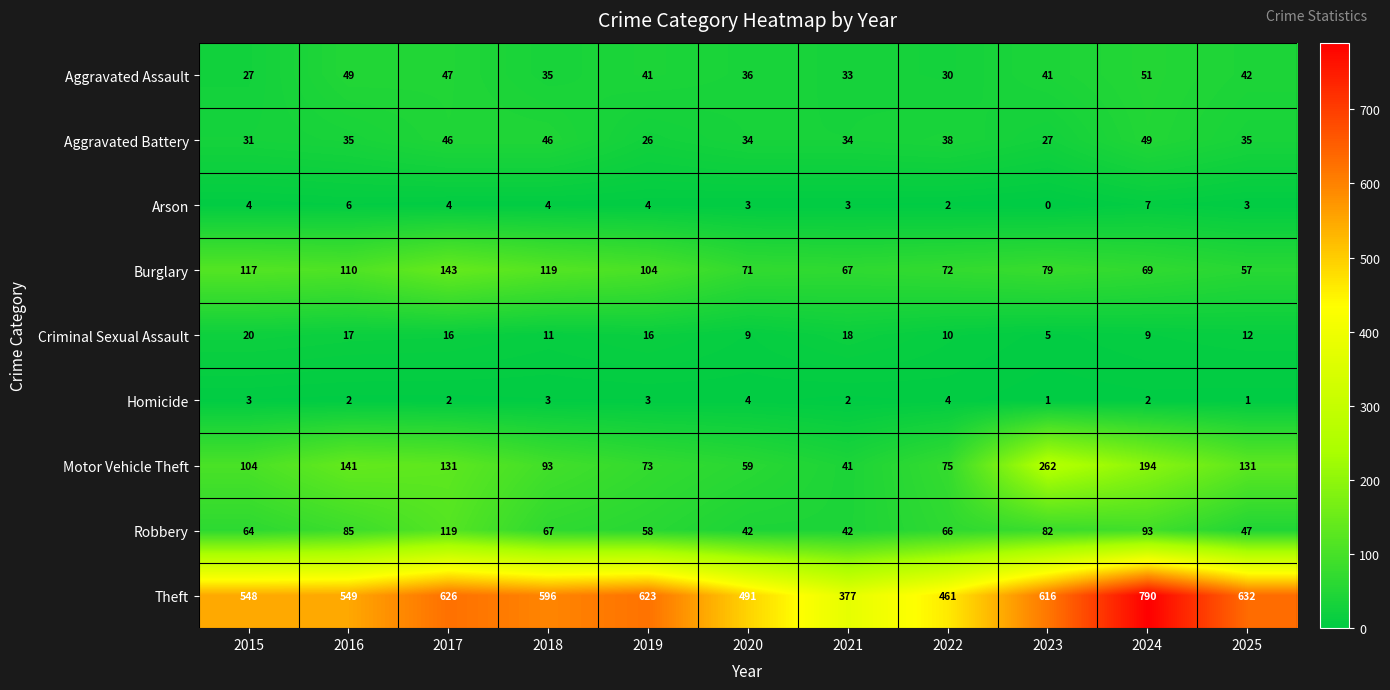

What is the difference between the highest and lowest values at 2018?

593